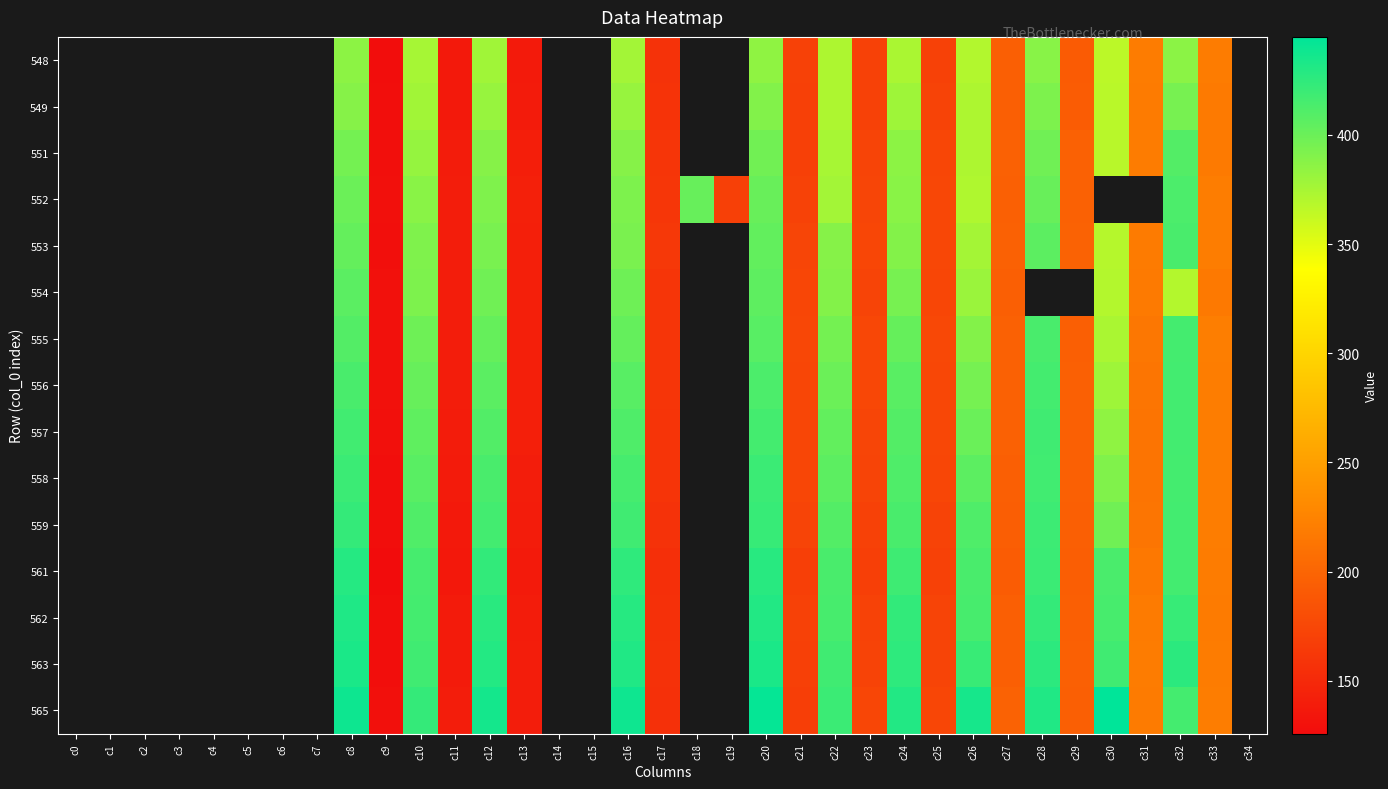

What is the greatest value displayed?

444.9